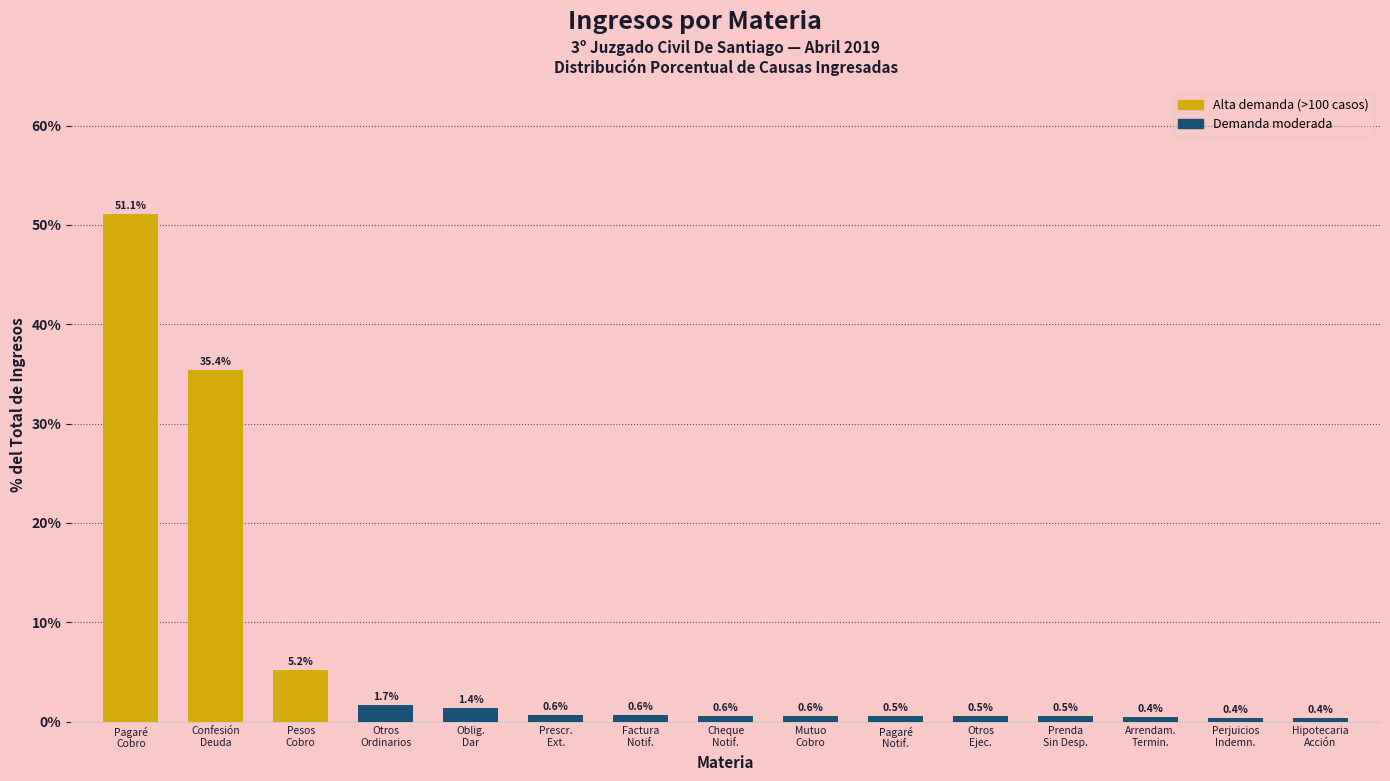

Reading right to left, transcribe all the data shown in this chart.

Hipotecaria
Acción=0.4	Perjuicios
Indemn.=0.4	Arrendam.
Termin.=0.4	Prenda
Sin Desp.=0.5	Otros
Ejec.=0.5	Pagaré
Notif.=0.5	Mutuo
Cobro=0.6	Cheque
Notif.=0.6	Factura
Notif.=0.6	Prescr.
Ext.=0.6	Oblig.
Dar=1.4	Otros
Ordinarios=1.7	Pesos
Cobro=5.2	Confesión
Deuda=35.4	Pagaré
Cobro=51.1